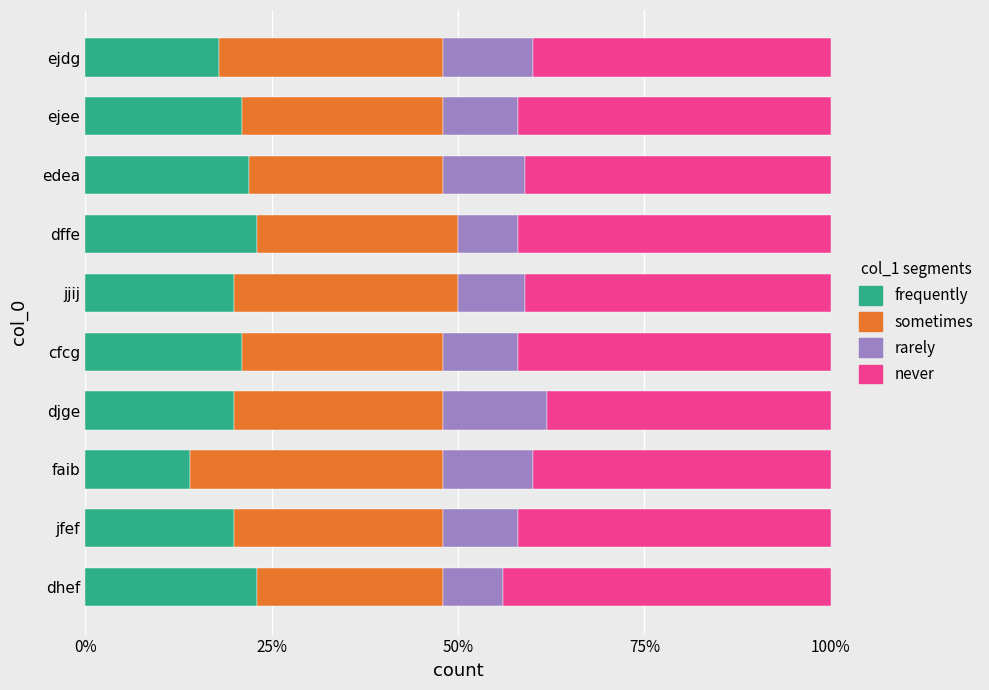

What are all the series names shown in the legend?

frequently, sometimes, rarely, never